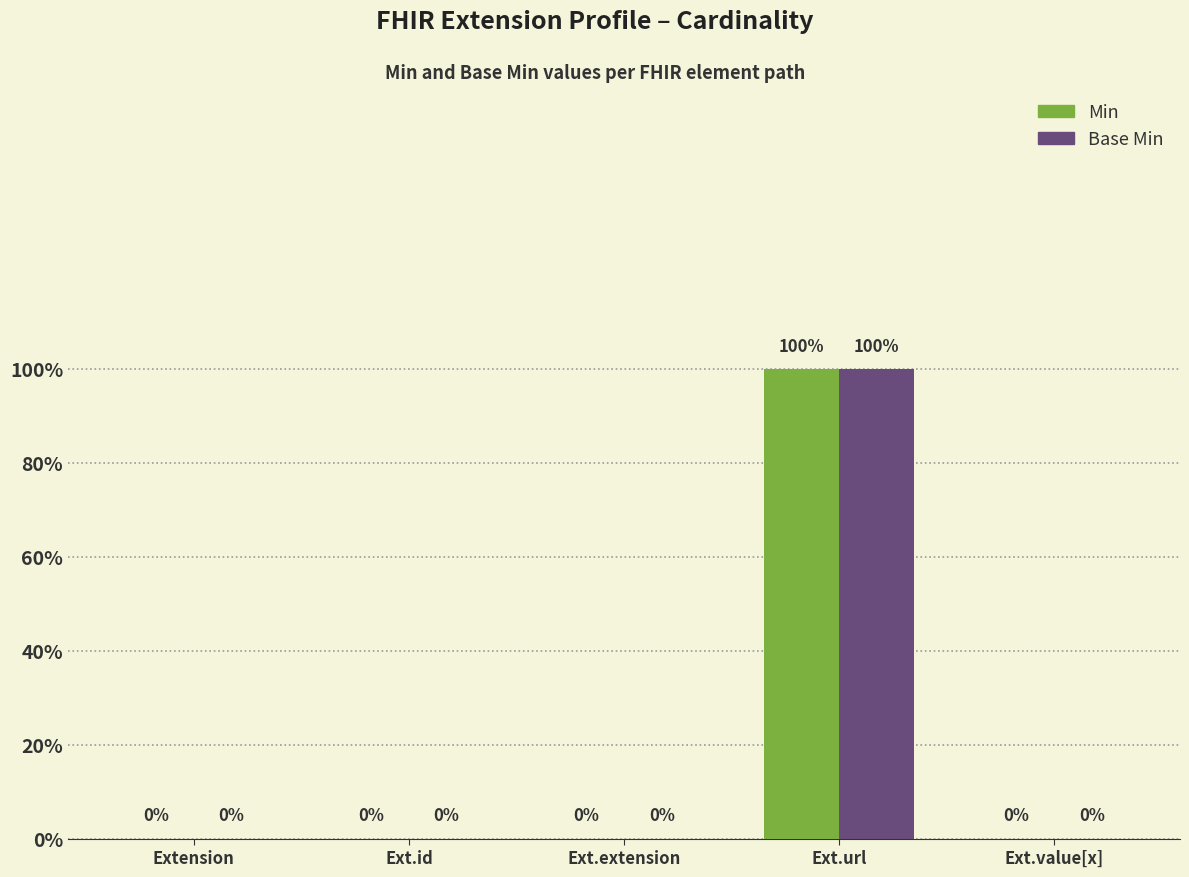

Which category has the highest value in the Min series?

Ext.url